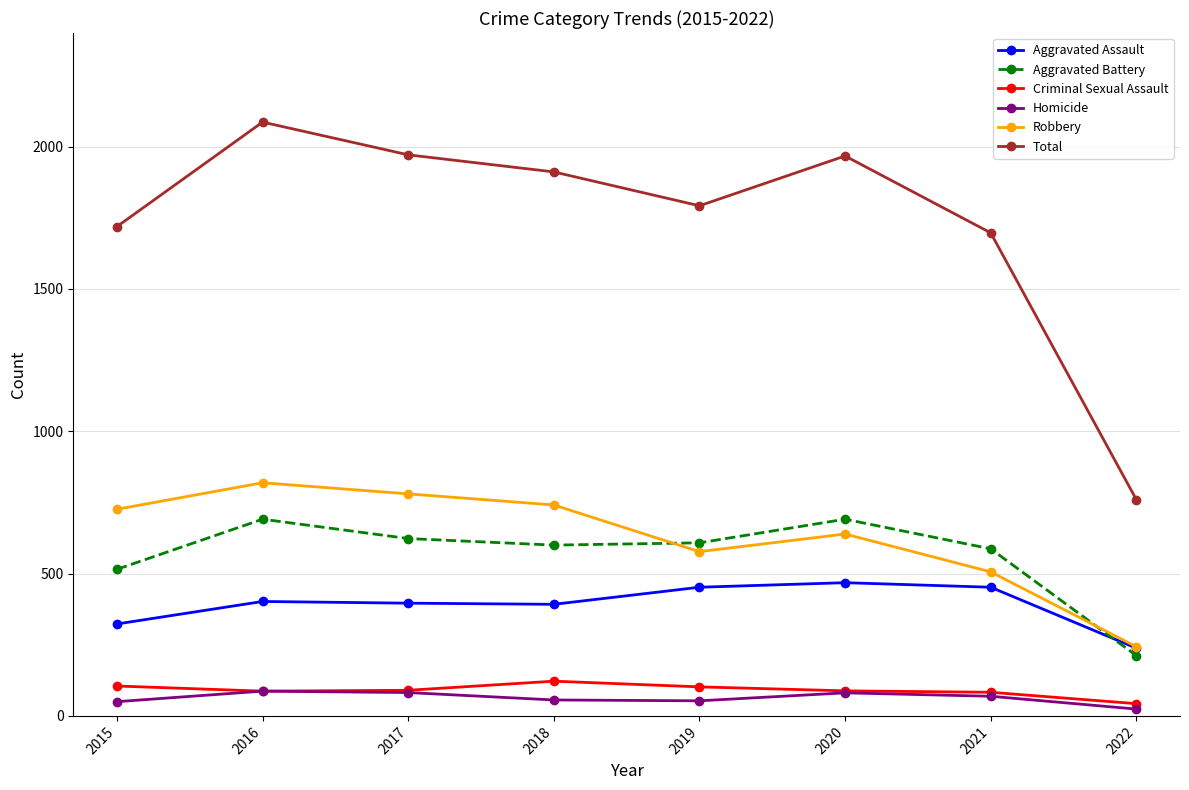

True or false: Robbery has more than 2 interior local peaks.

False